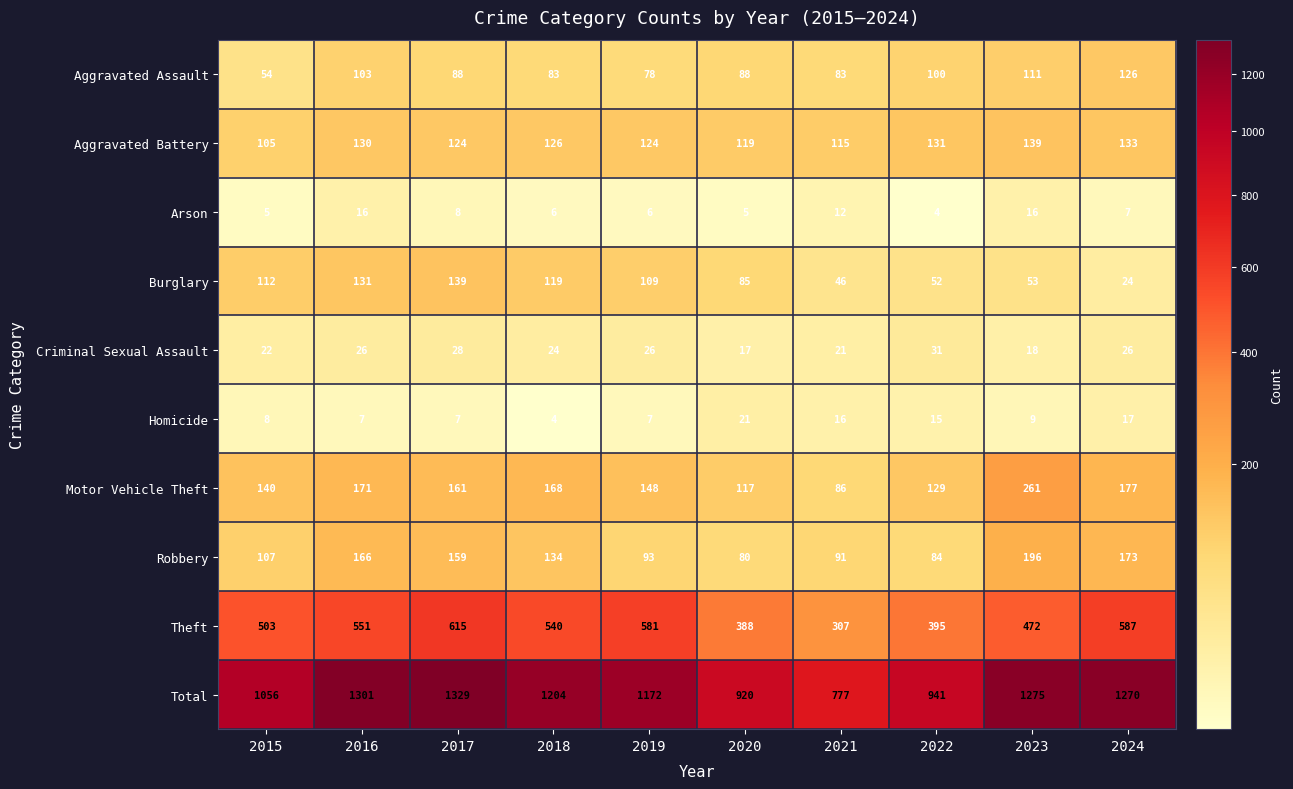

What is the total value across all series at 2023?

2550